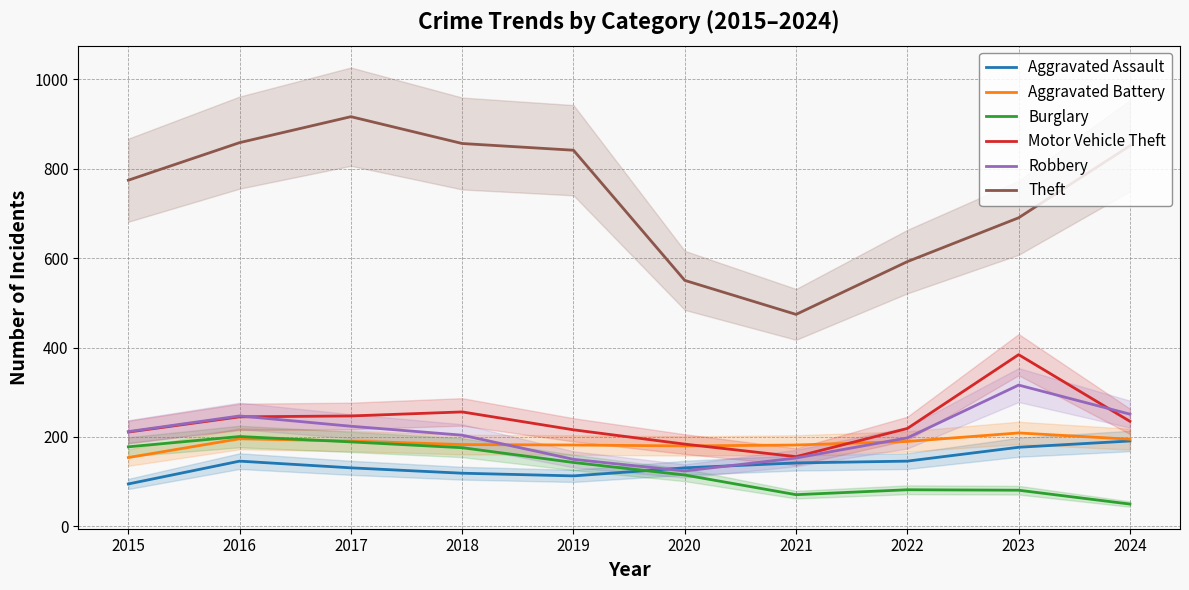

True or false: Aggravated Battery and Burglary cross at least once.

True